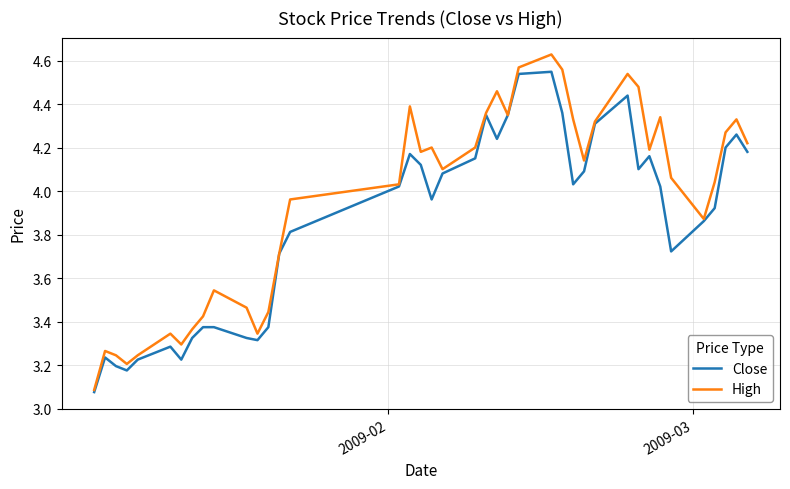

Which series has the largest total across all categories?

High